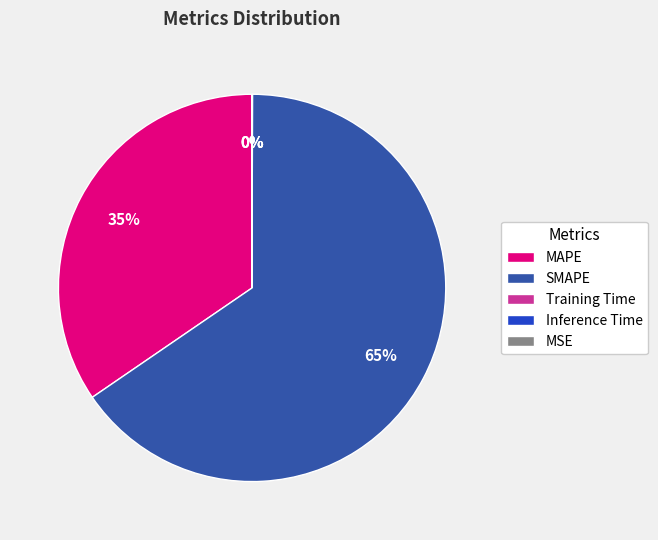

To the nearest percent, what portion does SMAPE represent?

65%